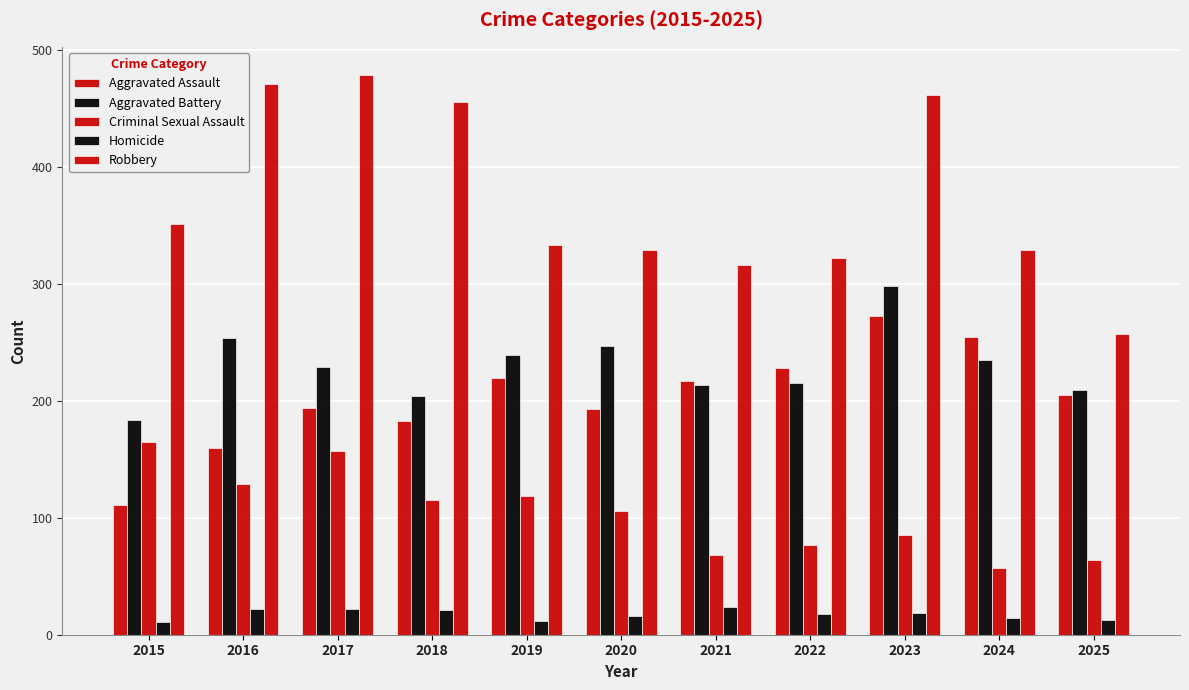

How many groups of bars are there?

11